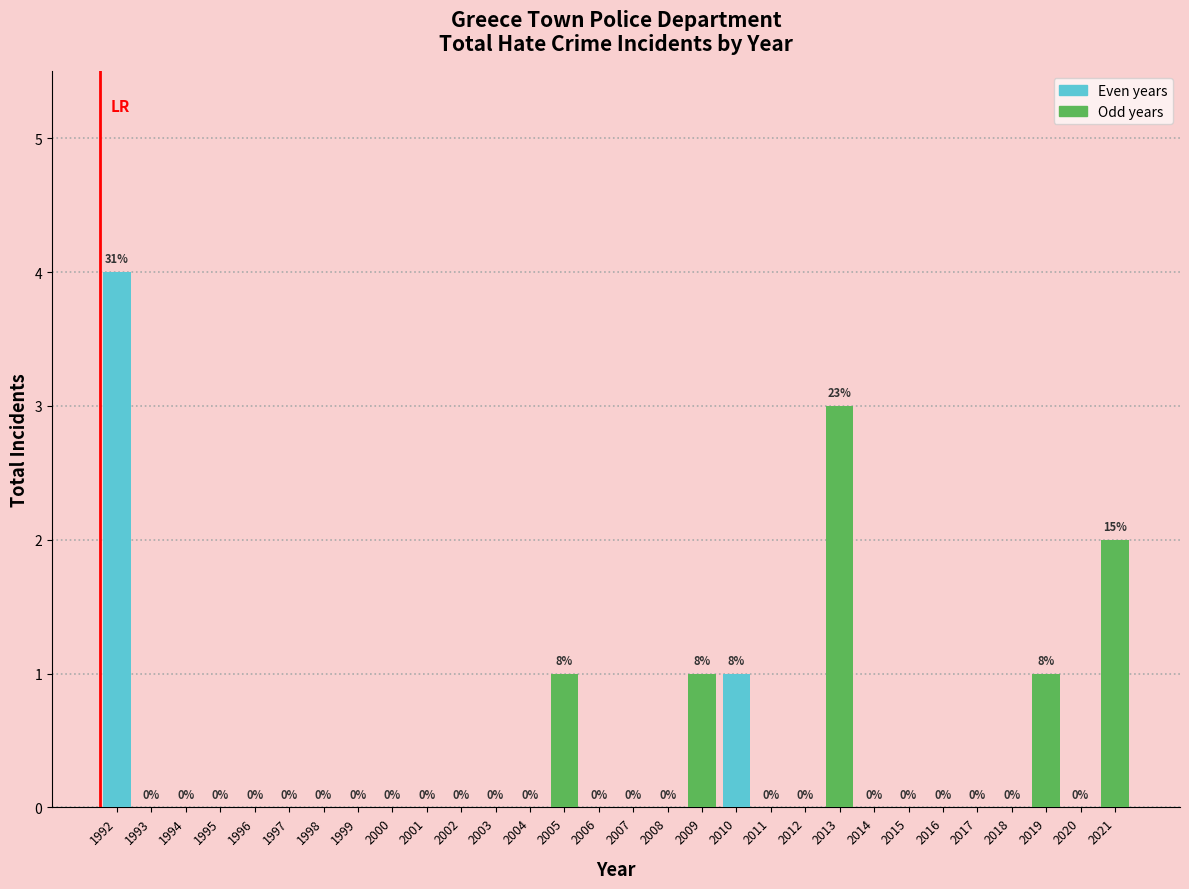

Reading left to right, transcribe all the data shown in this chart.

1992=4	1993=0	1994=0	1995=0	1996=0	1997=0	1998=0	1999=0	2000=0	2001=0	2002=0	2003=0	2004=0	2005=1	2006=0	2007=0	2008=0	2009=1	2010=1	2011=0	2012=0	2013=3	2014=0	2015=0	2016=0	2017=0	2018=0	2019=1	2020=0	2021=2